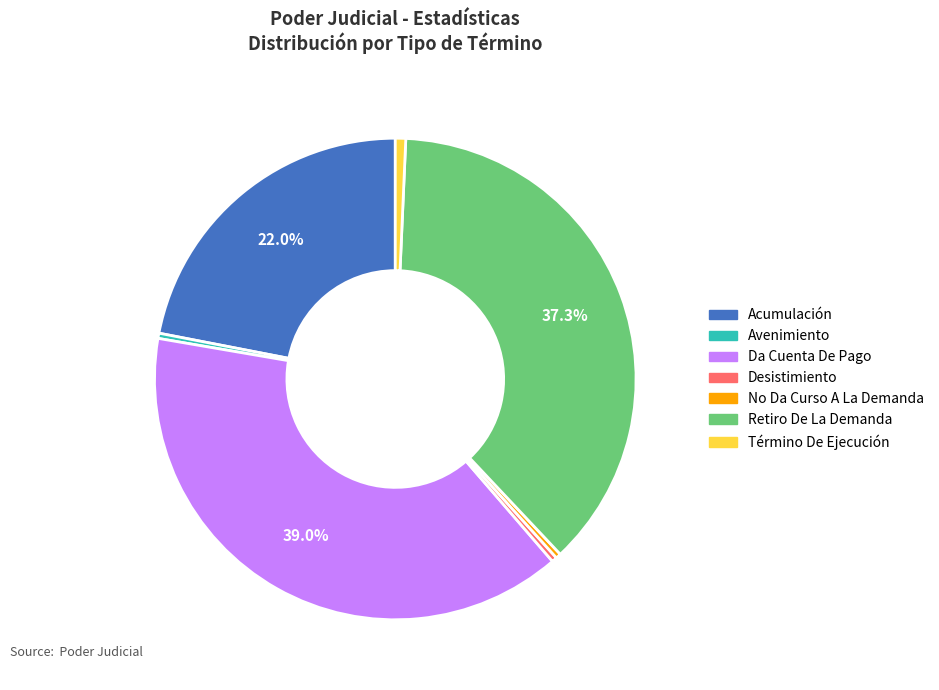

Does Término De Ejecución represent more than half of the total?

No